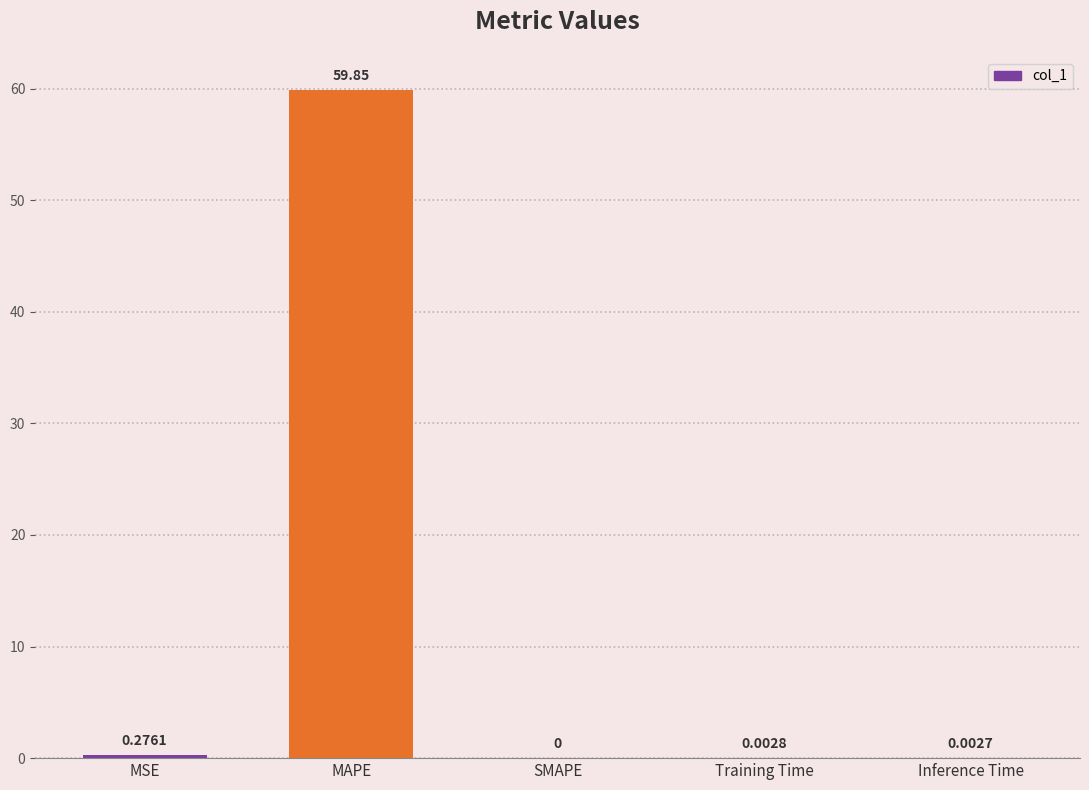

Which label corresponds to the largest value in the chart?

MAPE